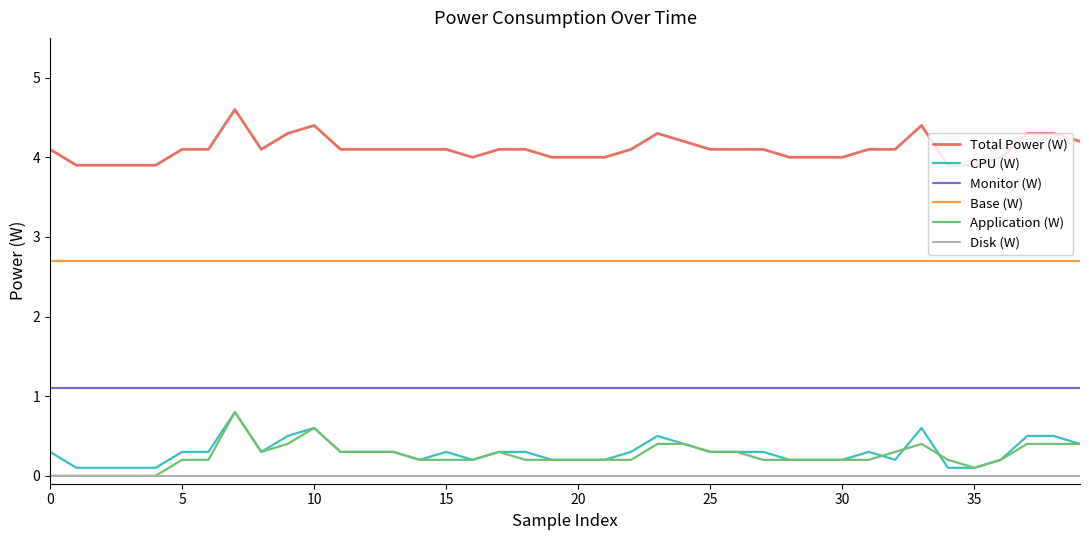

True or false: Application (W) and Monitor (W) intersect in this chart.

False